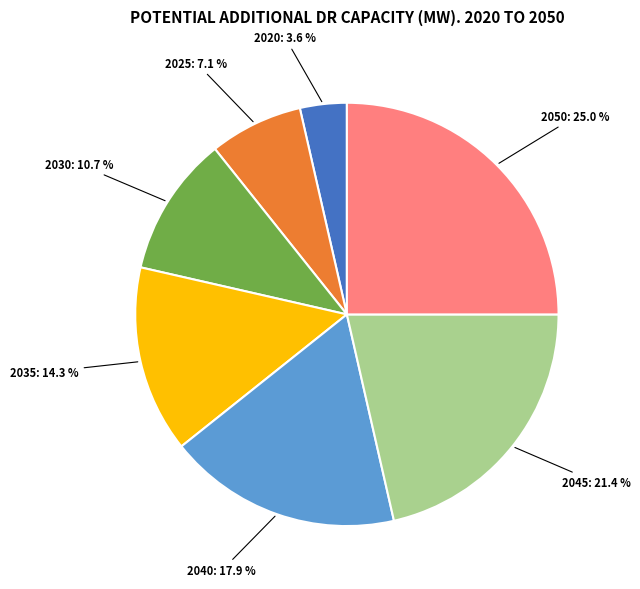

Do 2020 and 2040 together represent more than half of the pie?

No